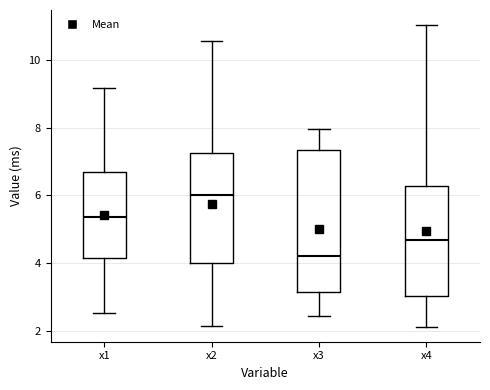

Which box has the lowest median line?

x3